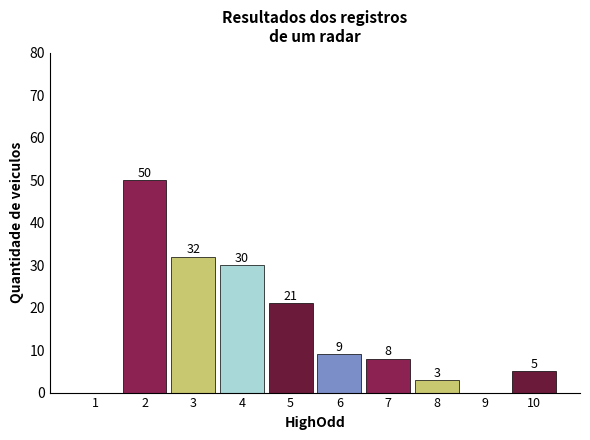

Reading left to right, transcribe all the data shown in this chart.

1=0	2=50	3=32	4=30	5=21	6=9	7=8	8=3	9=0	10=5